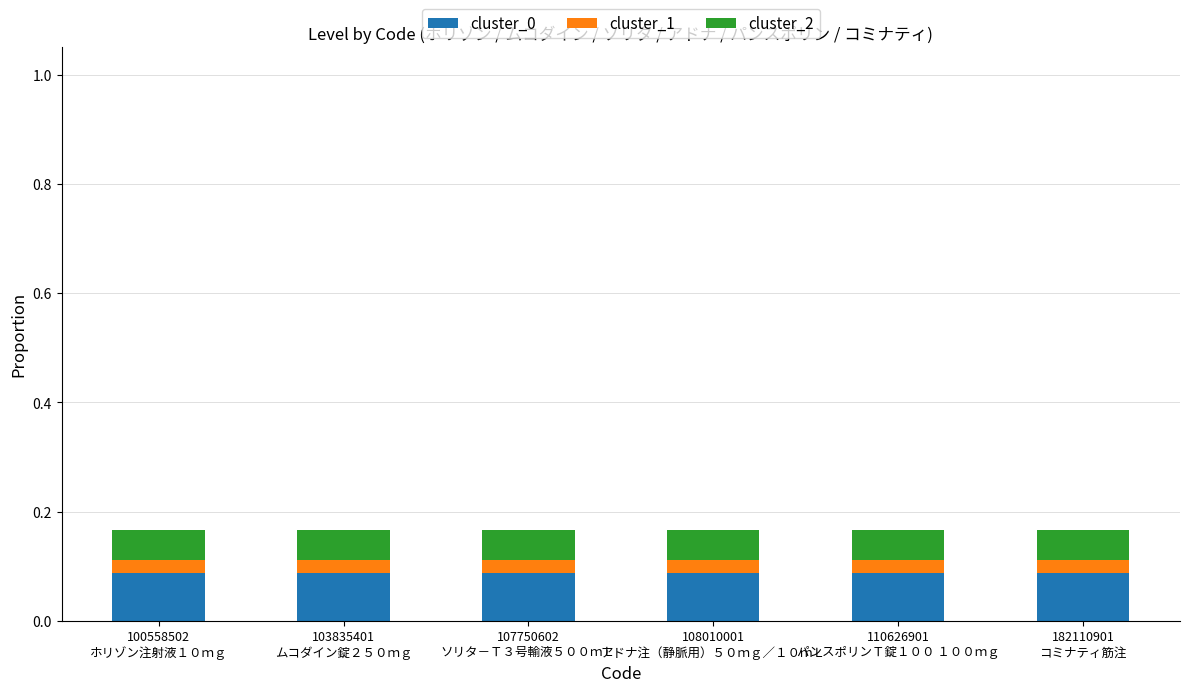

List the labels in order of cluster_2 value, largest first.

100558502
ホリゾン注射液１０ｍｇ, 103835401
ムコダイン錠２５０ｍｇ, 107750602
ソリタ－Ｔ３号輸液５００ｍＬ, 108010001
アドナ注（静脈用）５０ｍｇ／１０ｍＬ, 110626901
パンスポリンＴ錠１００ １００ｍｇ, 182110901
コミナティ筋注